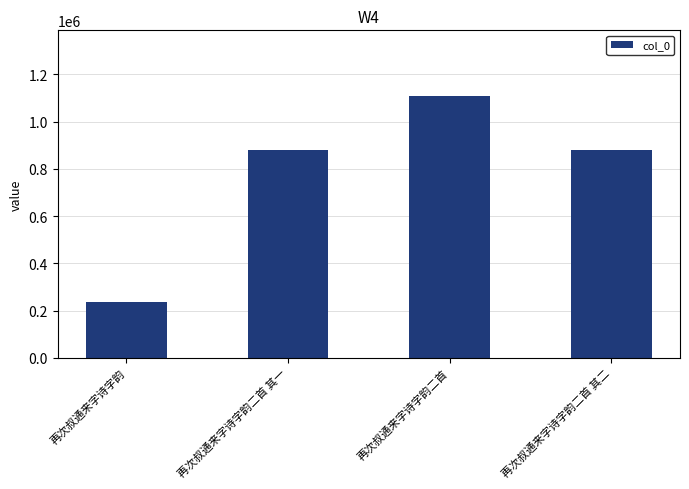

What is the ratio of the value at 再次叔通来字诗字韵 to the value at 再次叔通来字诗字韵二首?

0.2